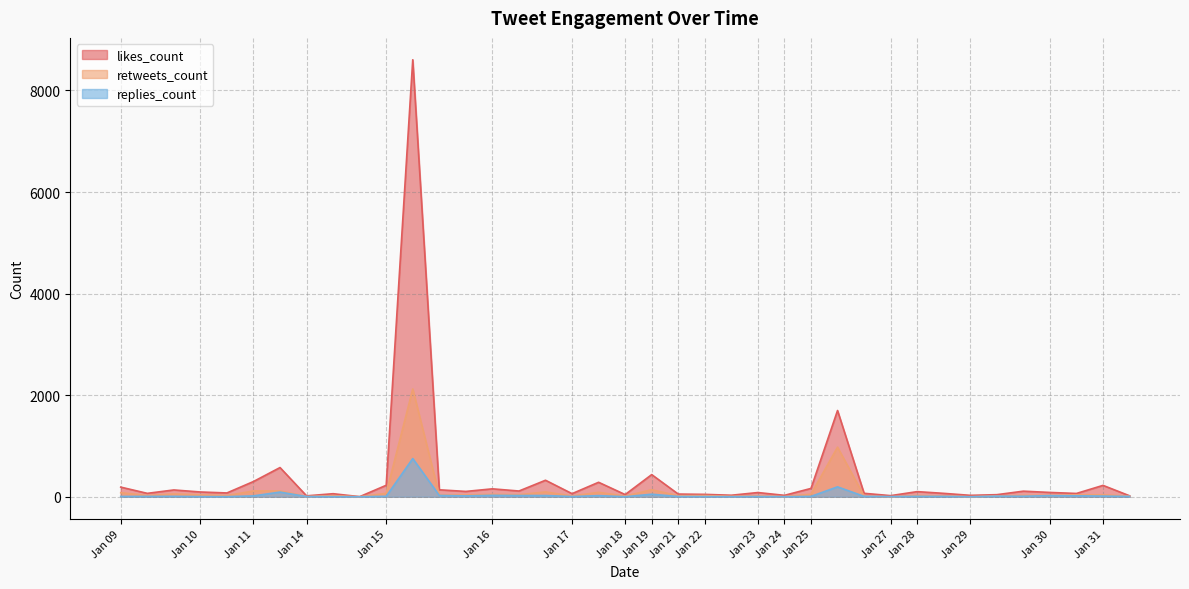

Where is the first local minimum for retweets_count?

2019-01-09